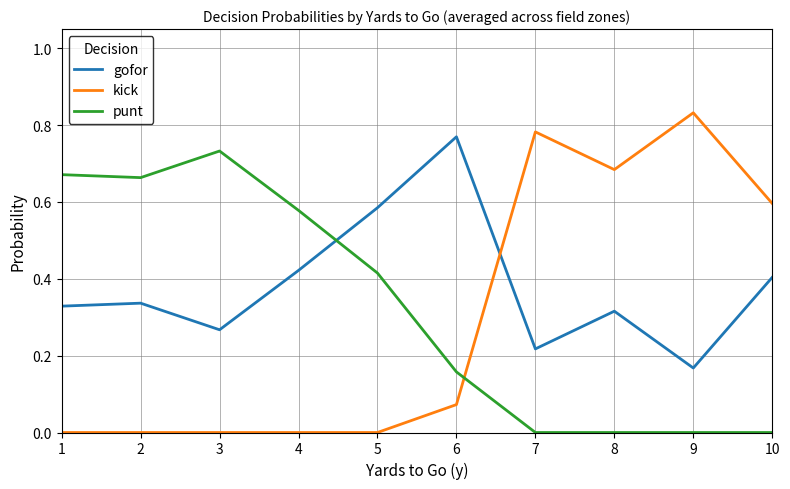

Which series has the largest total across all categories?

gofor